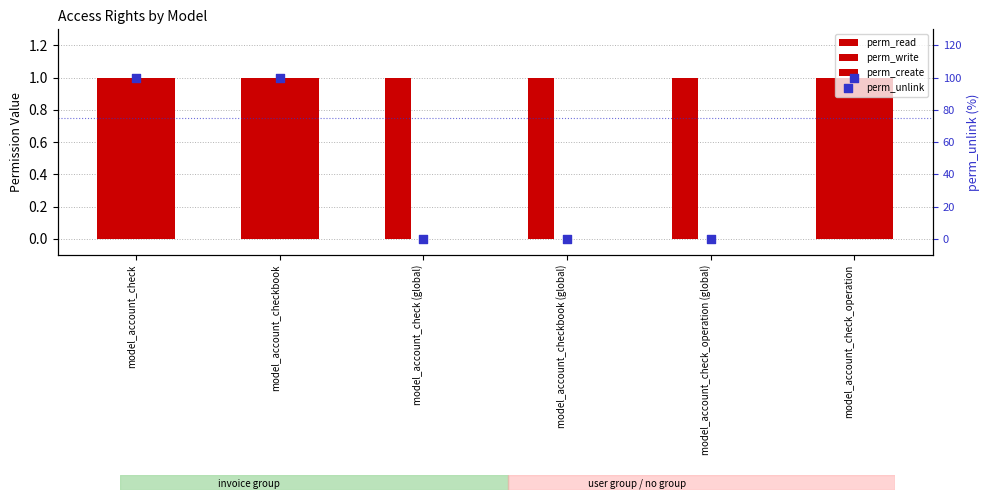

What is the total value across all series at model_account_check?

103